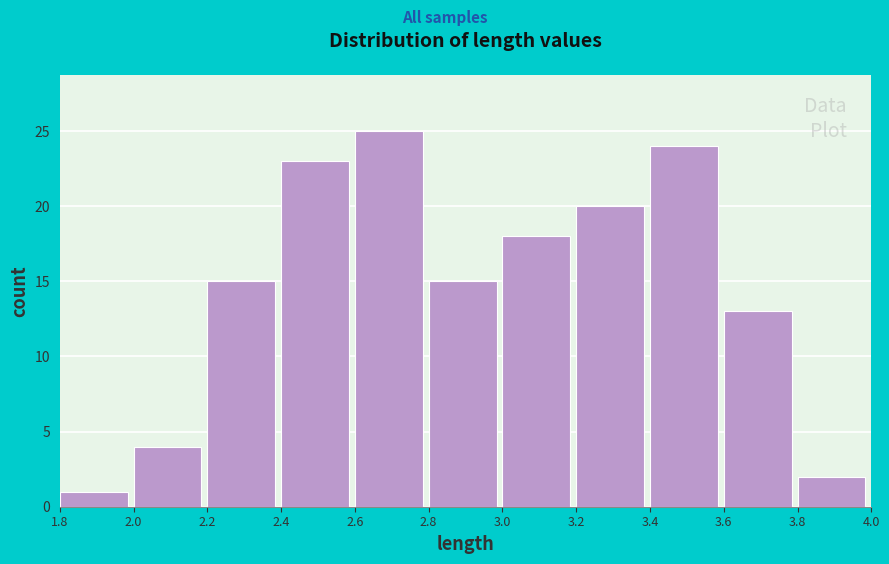

Reading left to right, list every bar in this chart as the range it spans on the x-axis followed by its height. The values are not printed on the chart, so give them approximately, as read against the axis.

1.8 to 2.0: 1
2.0 to 2.2: 4
2.2 to 2.4: 15
2.4 to 2.6: 23
2.6 to 2.8: 25
2.8 to 3.0: 15
3.0 to 3.2: 18
3.2 to 3.4: 20
3.4 to 3.6: 24
3.6 to 3.8: 13
3.8 to 4.0: 2